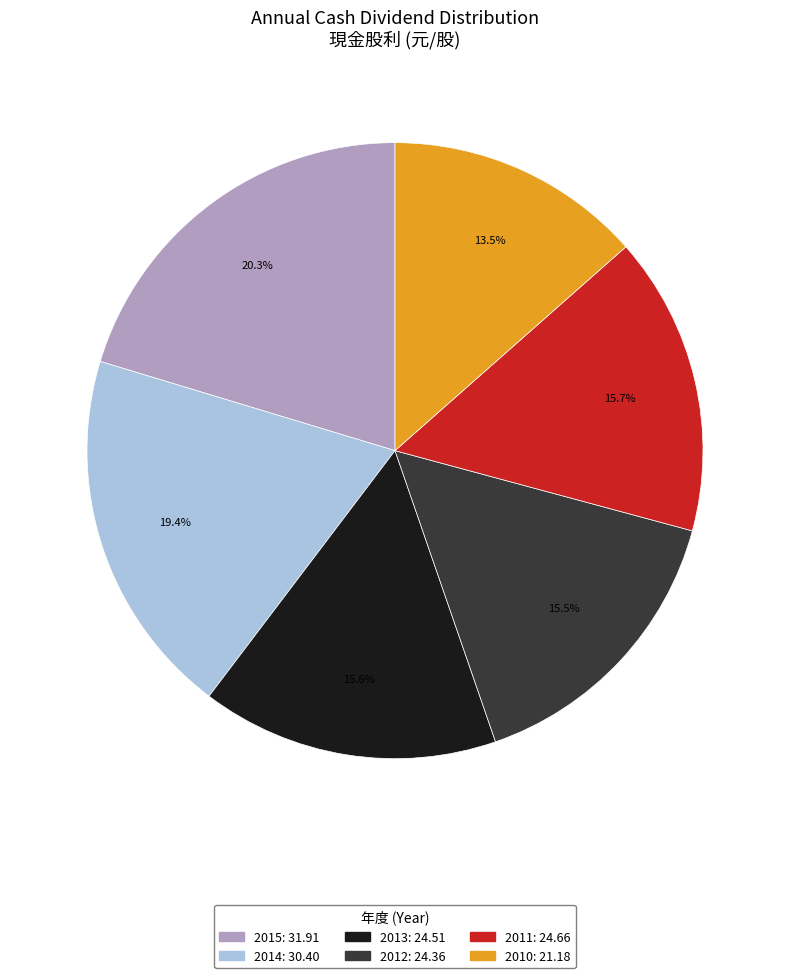

To the nearest percent, what percentage of the pie is 2013?

16%